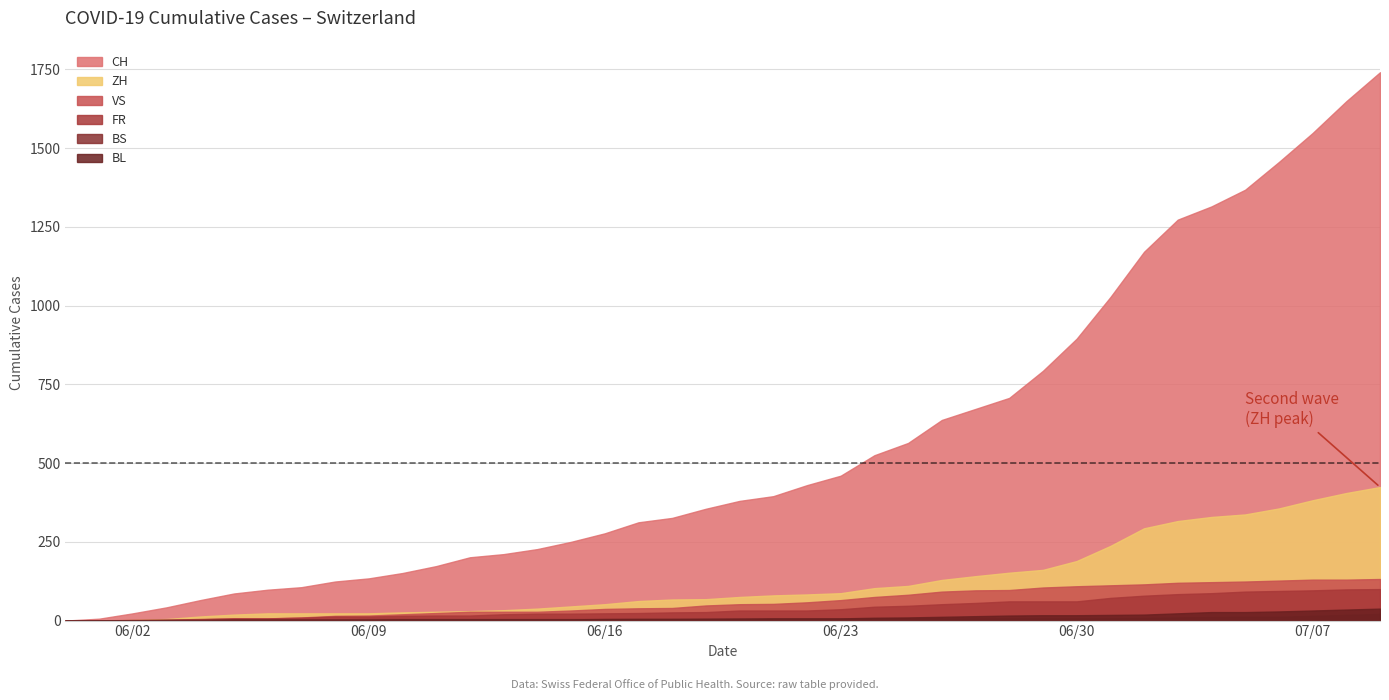

What is the average value of the BL series?

11